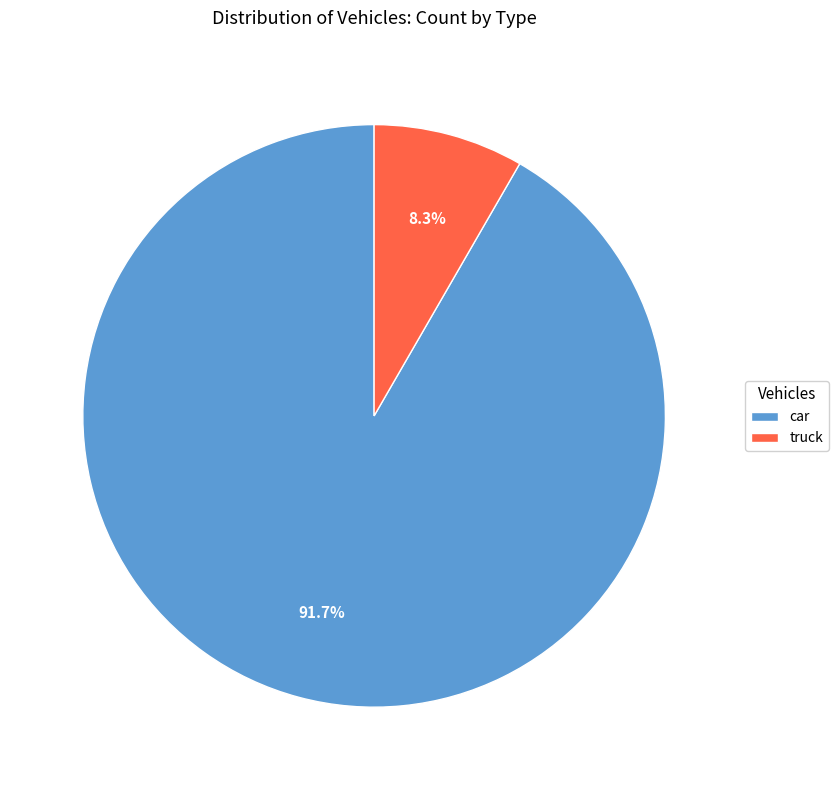

What is the largest slice in the pie chart?

car